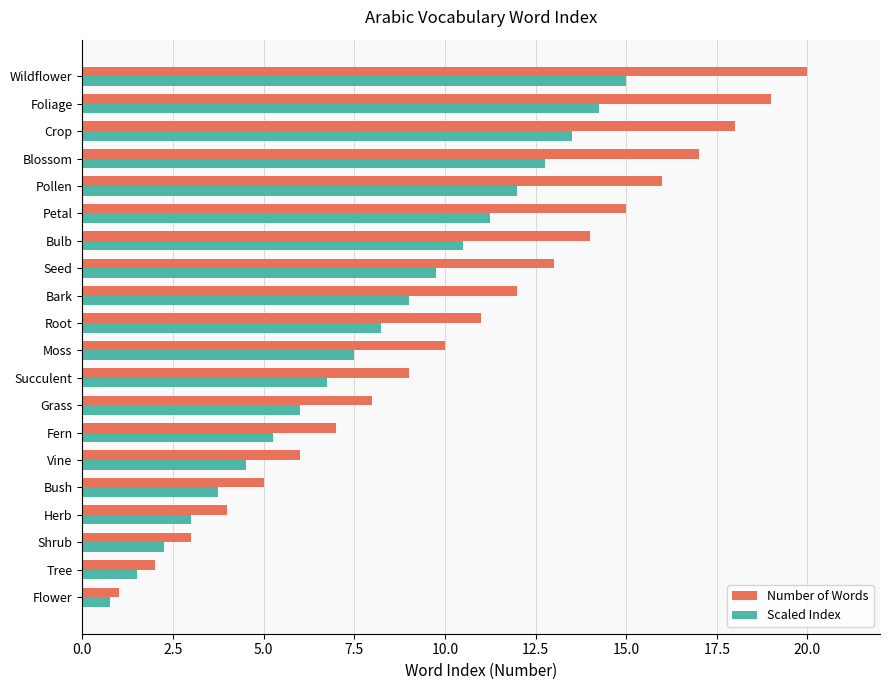

What are all the series names shown in the legend?

Number of Words, Scaled Index